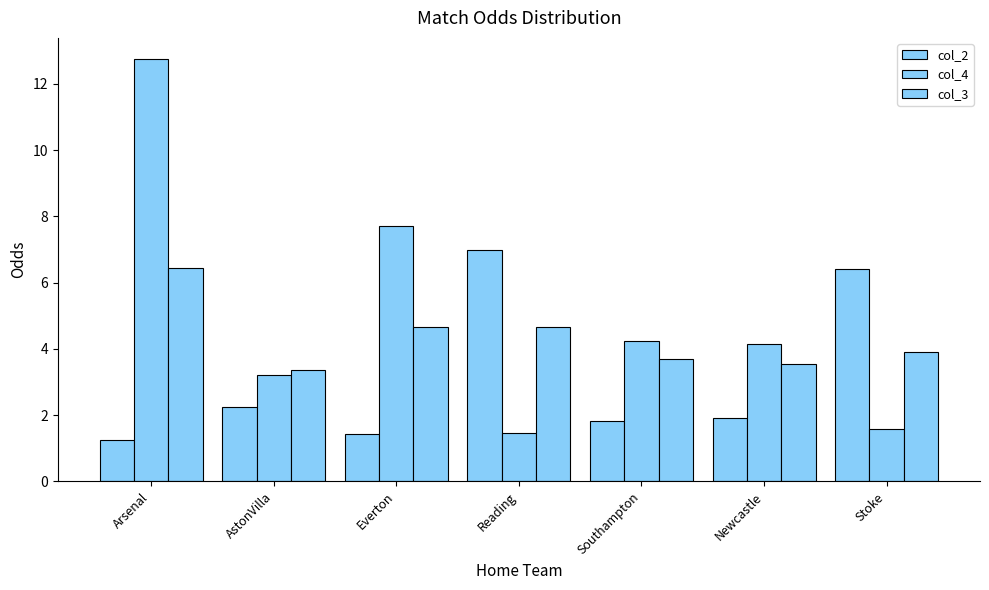

What is the difference between the col_3 values at Southampton and Everton?

1.0